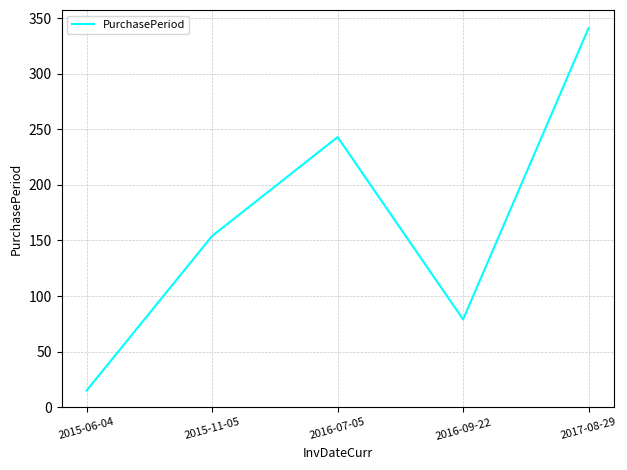

Rank the categories by value from highest to lowest.

2017-08-29, 2016-07-05, 2015-11-05, 2016-09-22, 2015-06-04